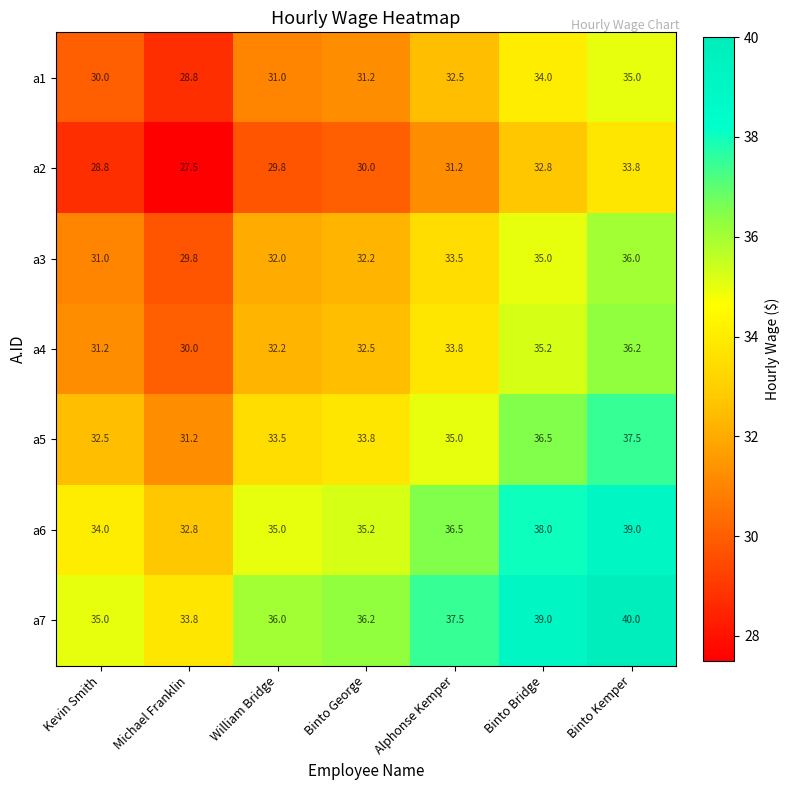

Rank the series at William Bridge from lowest to highest value.

a2, a1, a3, a4, a5, a6, a7